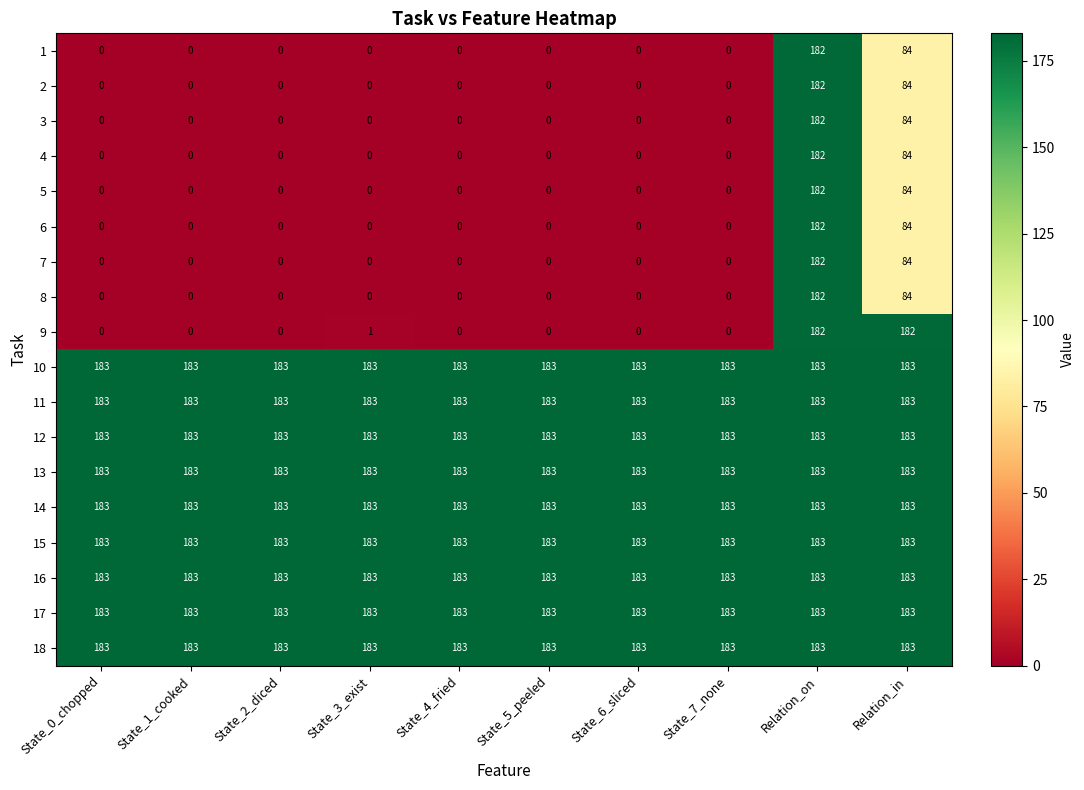

What is the maximum value for 14?

183